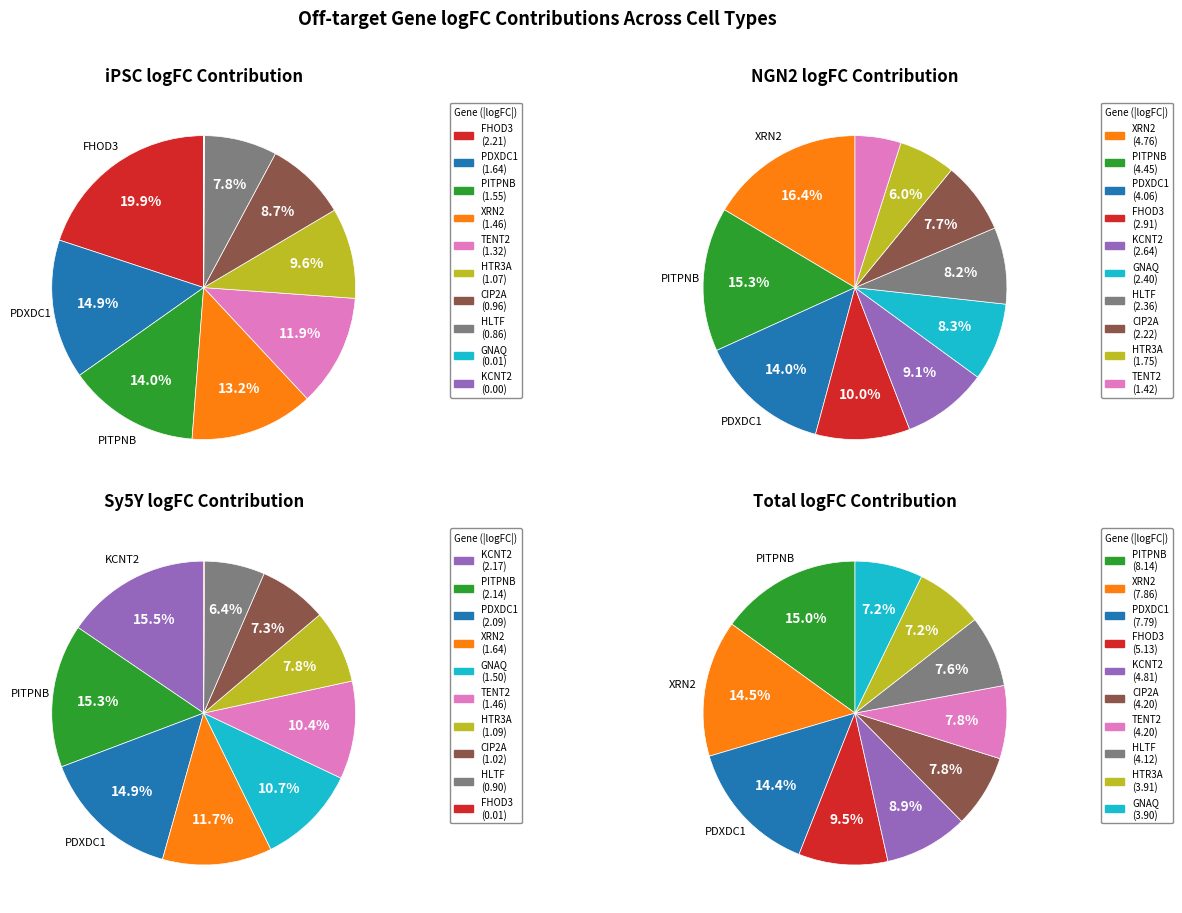

How many segments does this pie chart have?

10